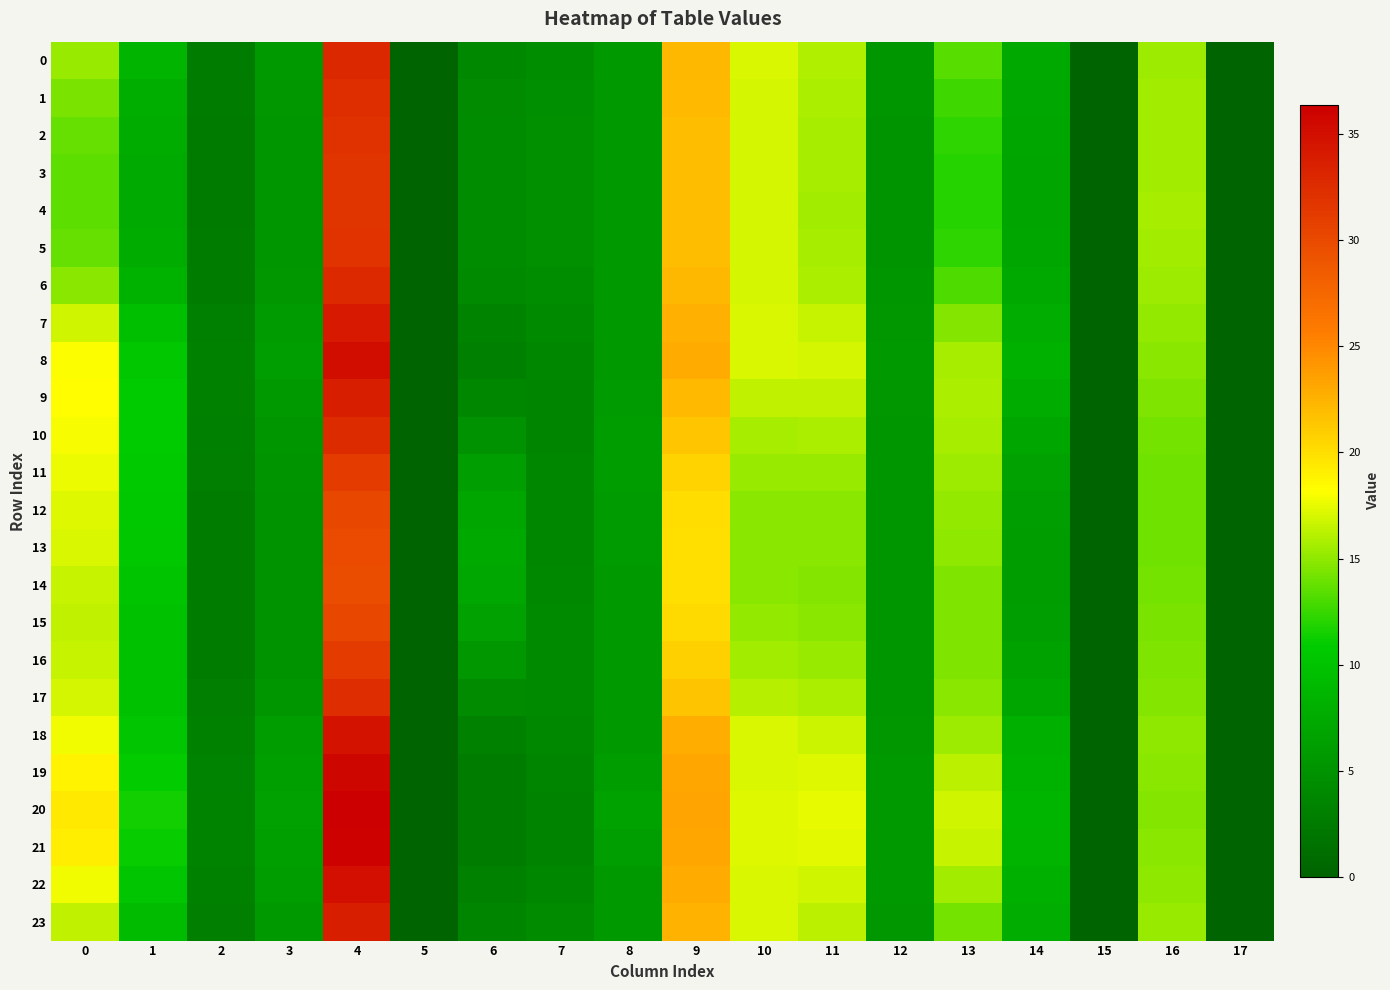

What is the maximum value shown in the chart?

36.4